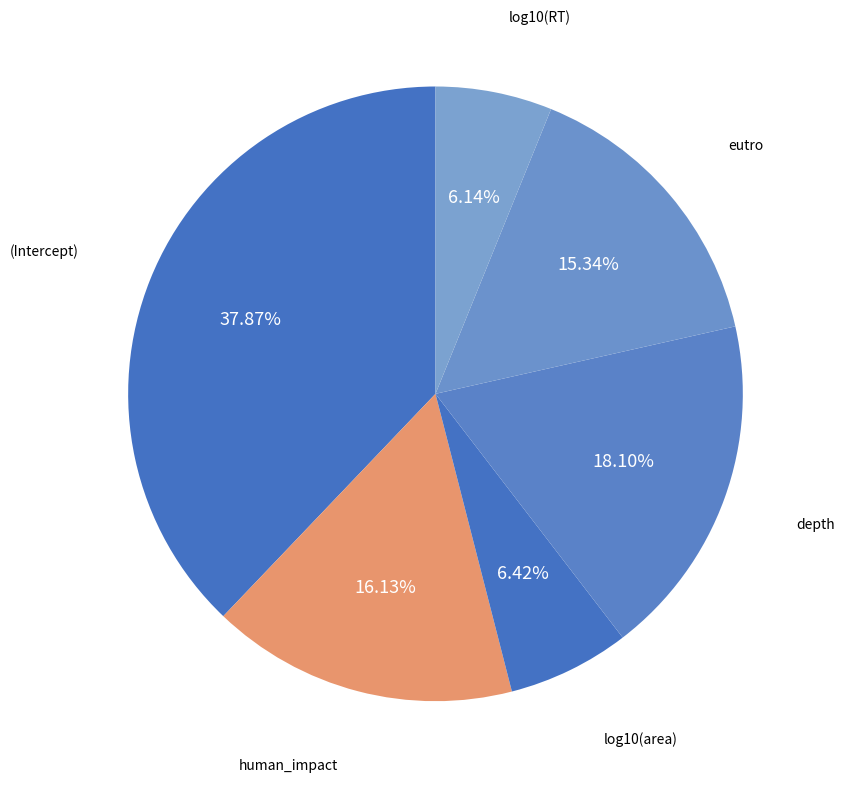

Count the number of slices in the pie.

6